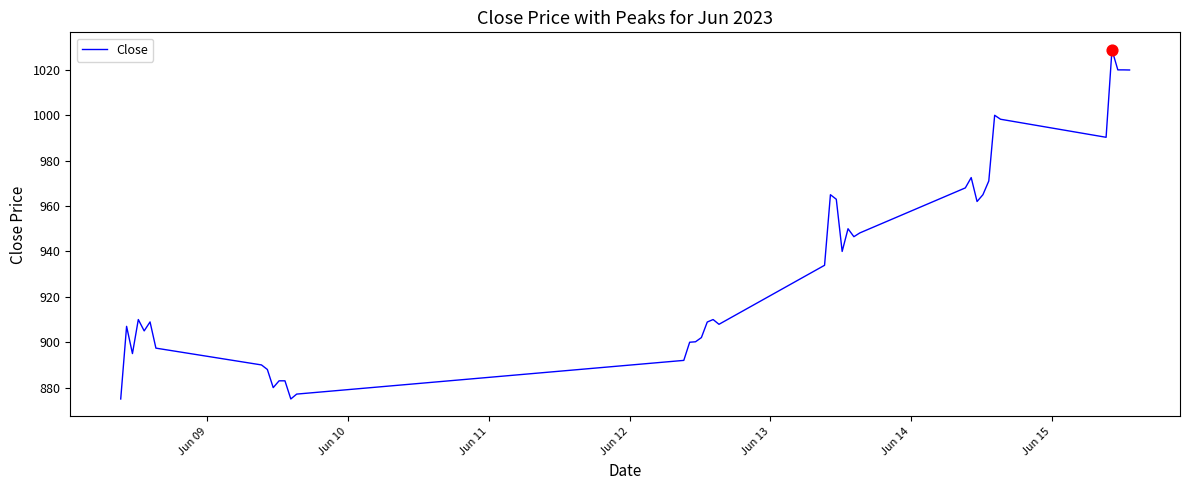

What is the maximum value shown in the chart?

1028.8